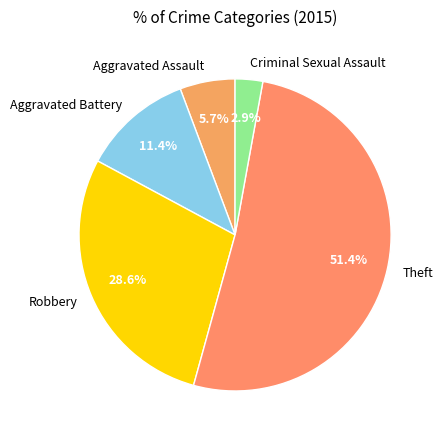

Rank the categories by value from highest to lowest.

Theft, Robbery, Aggravated Battery, Aggravated Assault, Criminal Sexual Assault